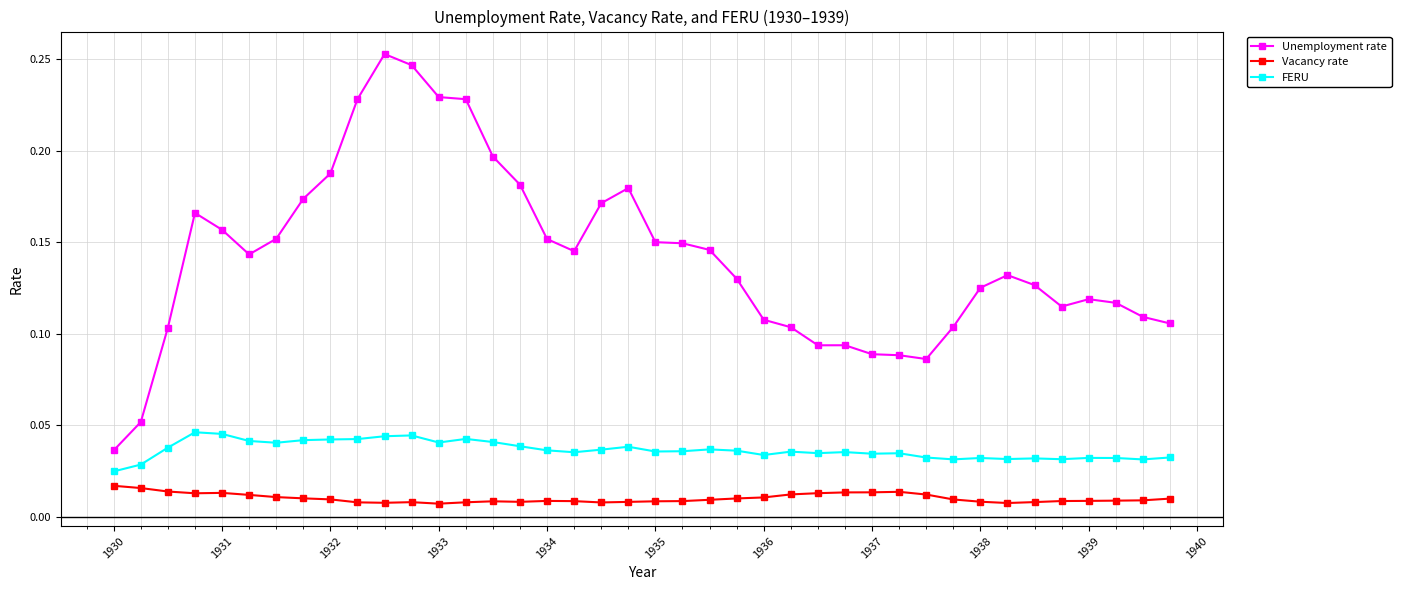

True or false: Unemployment rate and Vacancy rate intersect in this chart.

False